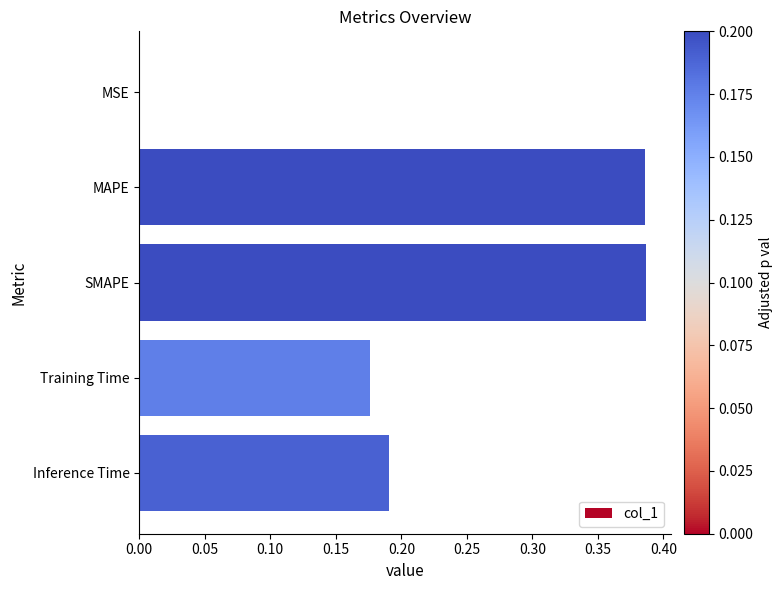

What is the sum of all values?

1.1